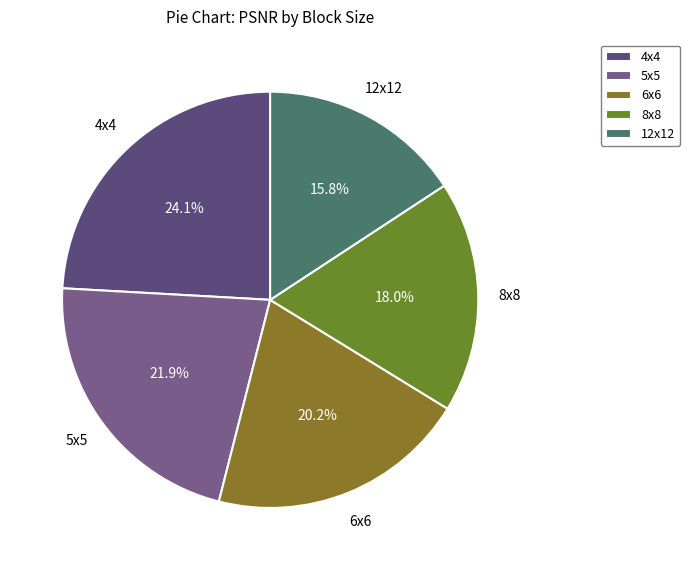

The 8x8 slice represents 7% of the pie. True or false?

False